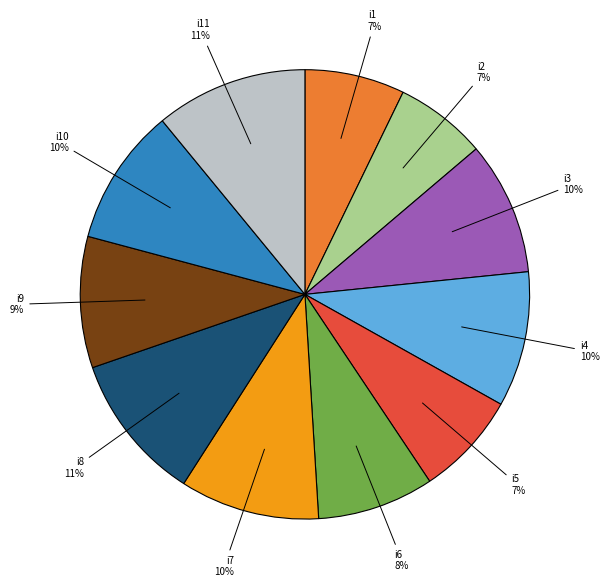

Does any single category account for the majority?

No